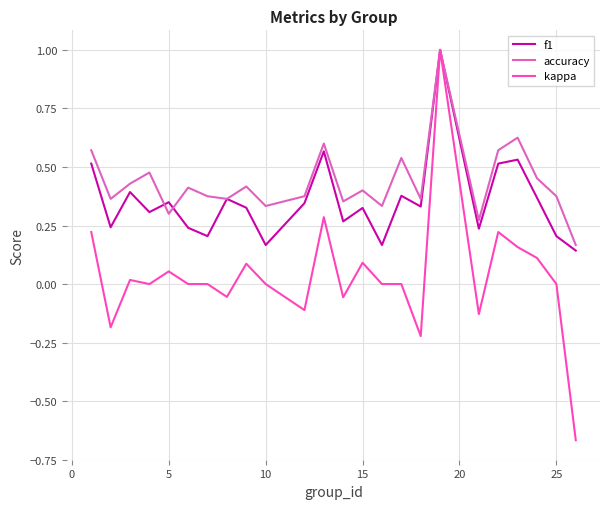

What is the difference between the maximum and second lowest values in the f1 series?

0.8